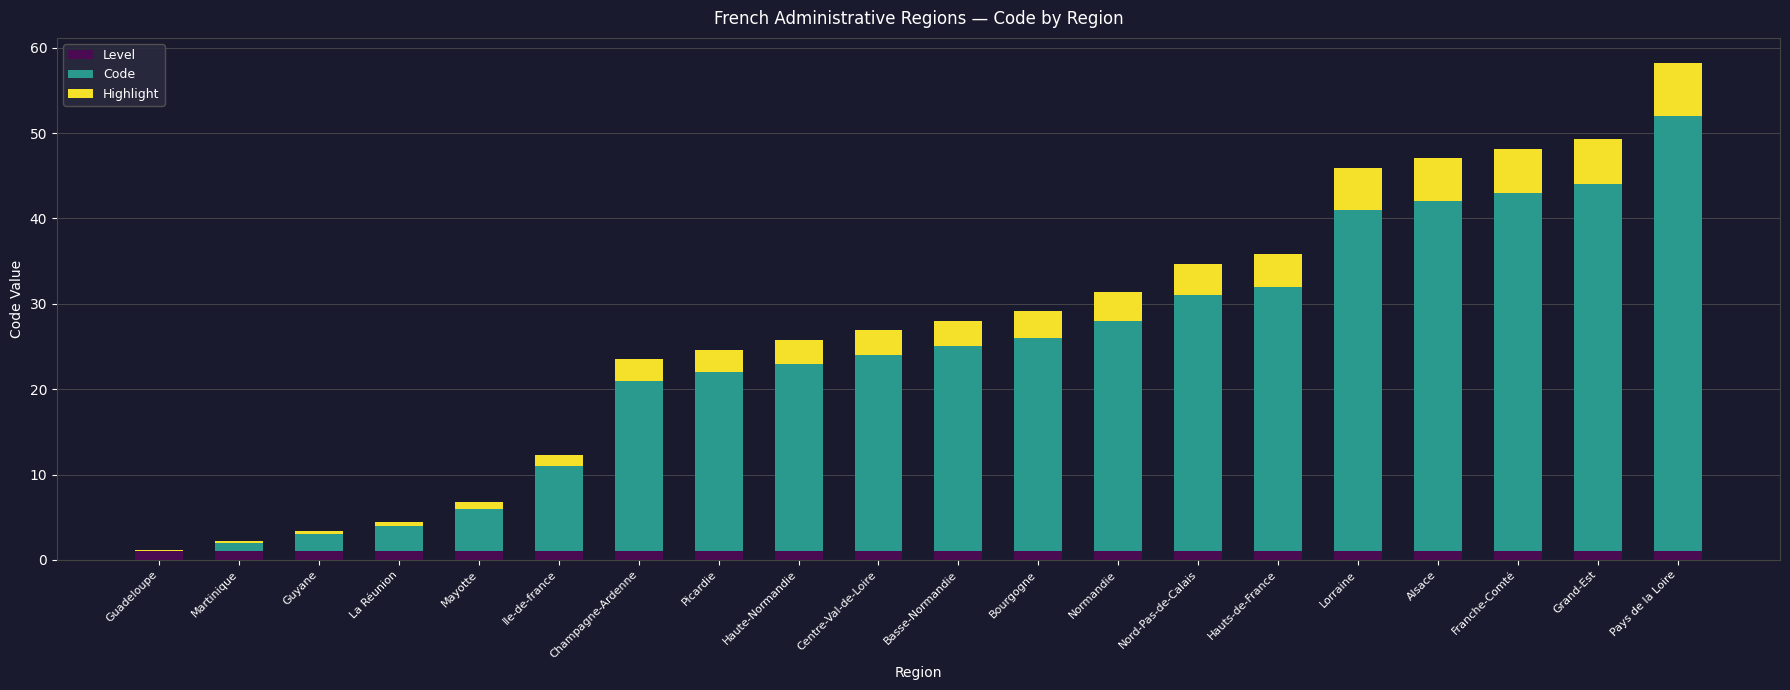

At which category is the sum across all series the highest?

Pays de la Loire